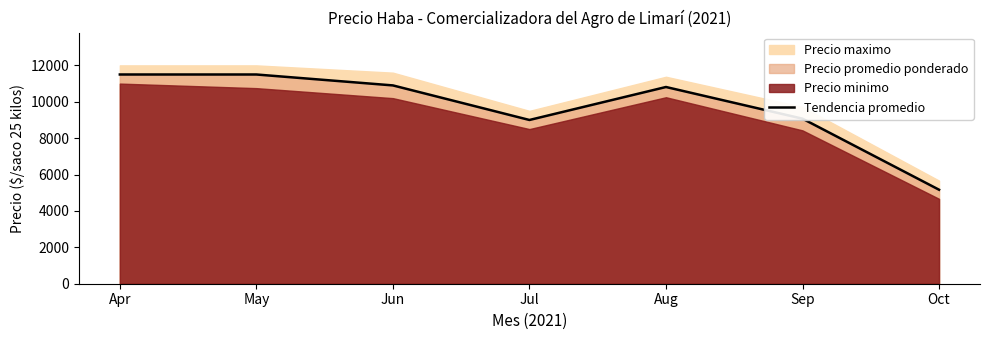

What is the sum of all values?

67950.6